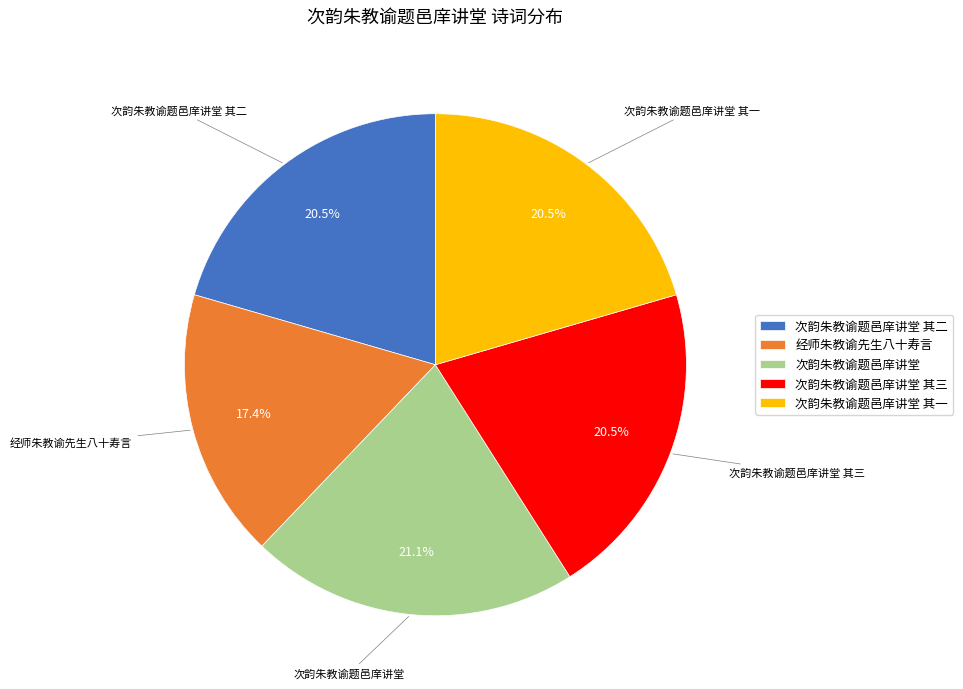

To the nearest percent, what is the average slice percentage?

20%